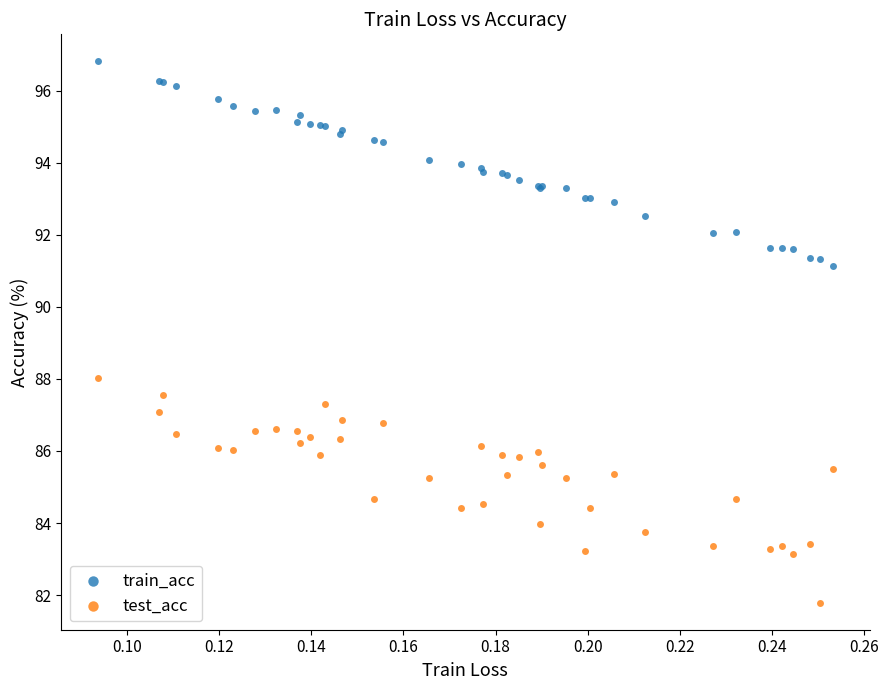

Which series reaches the maximum Y coordinate?

train_acc